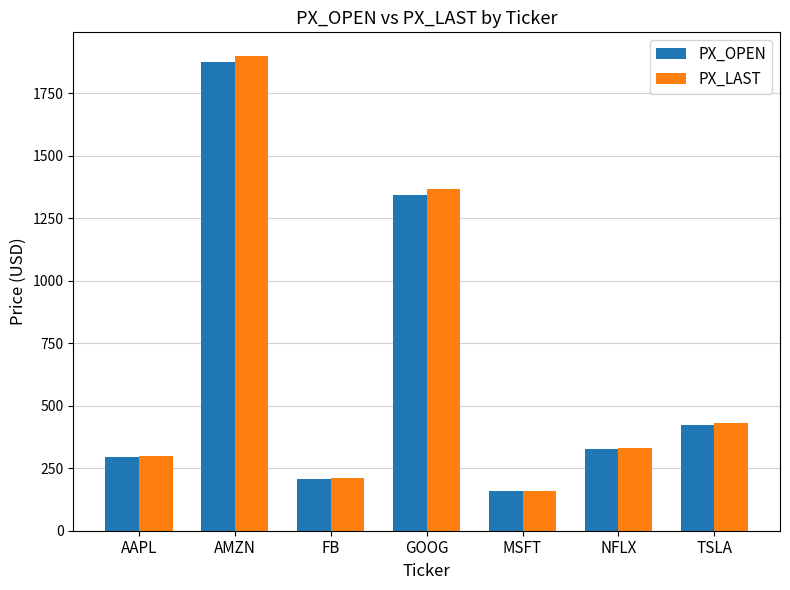

What is the difference between the maximum and minimum values in the PX_LAST series?

1737.4